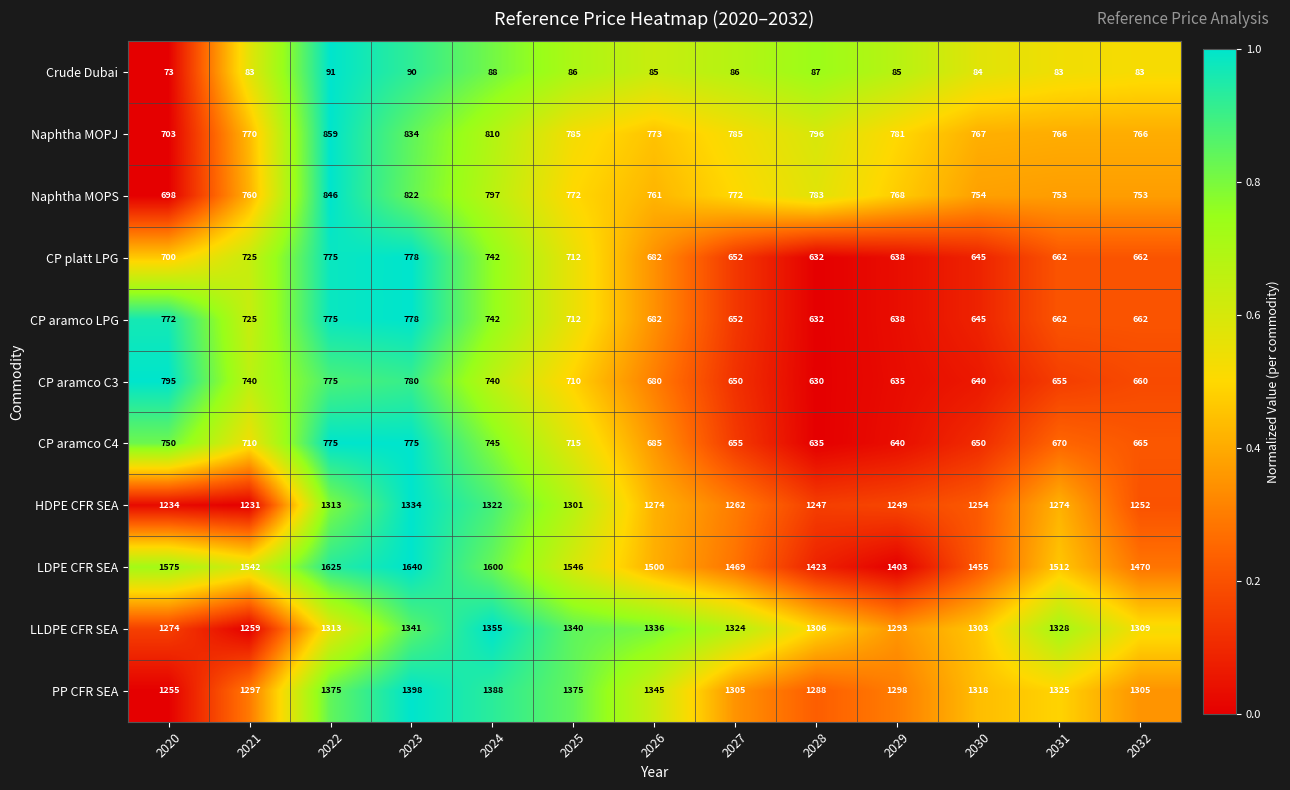

Which series changed the most between 2022 and 2025?

LDPE CFR SEA